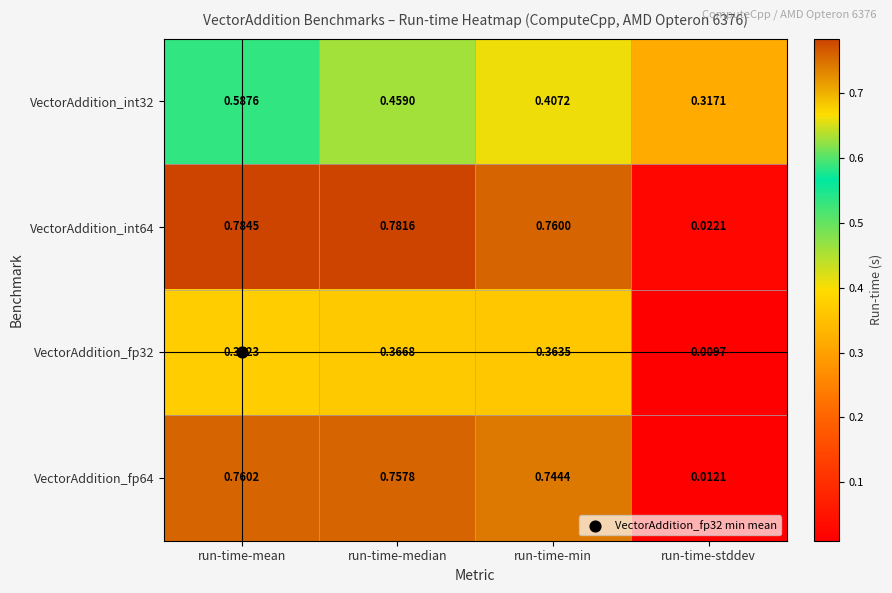

At which category does the chart reach its peak across all series?

run-time-mean